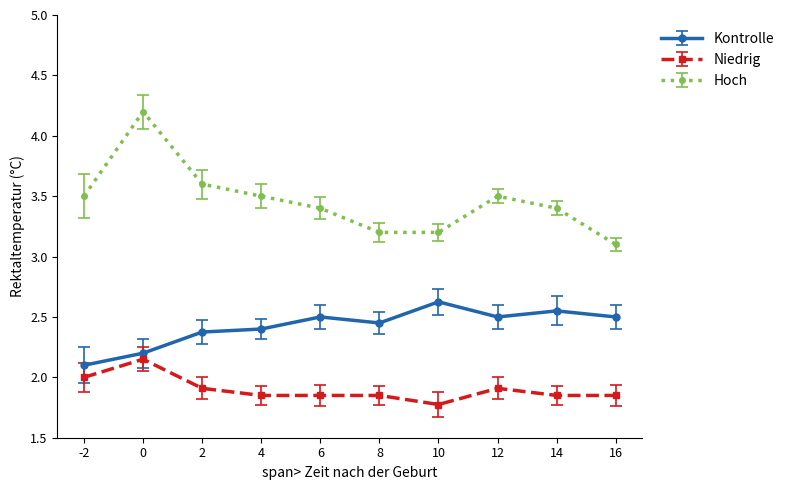

Which series has the widest spread of values?

Hoch